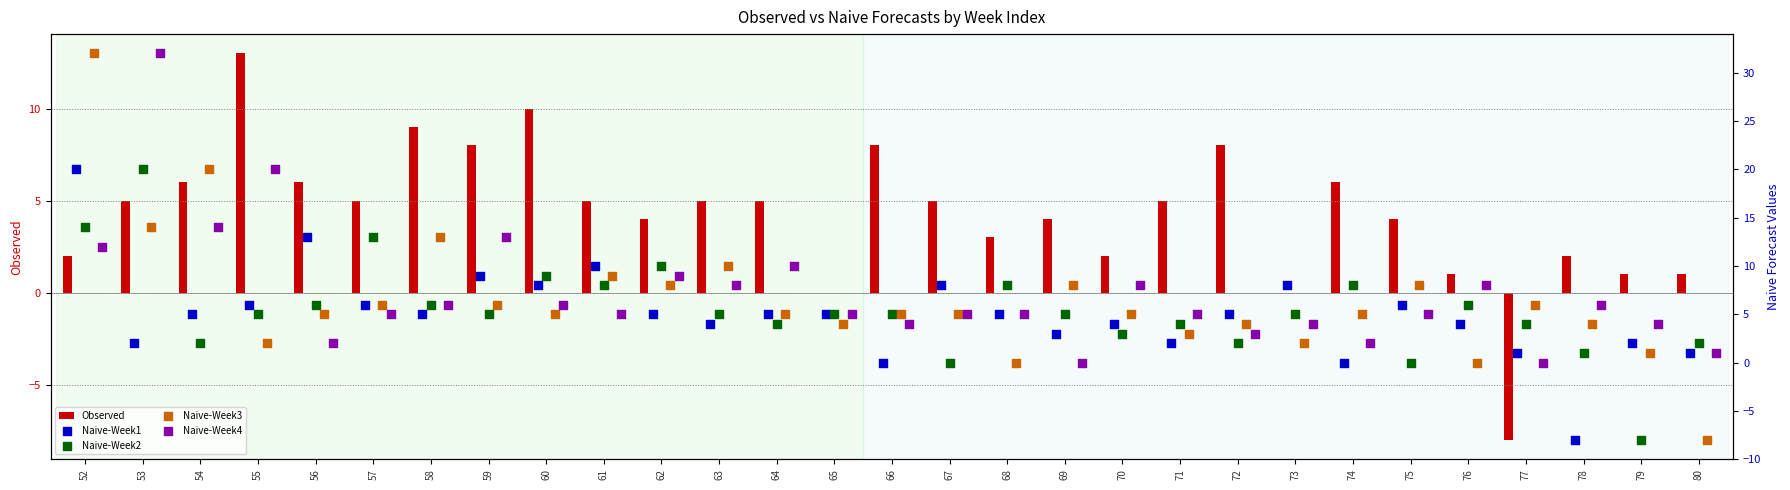

What is the total value across all series at 54?

47